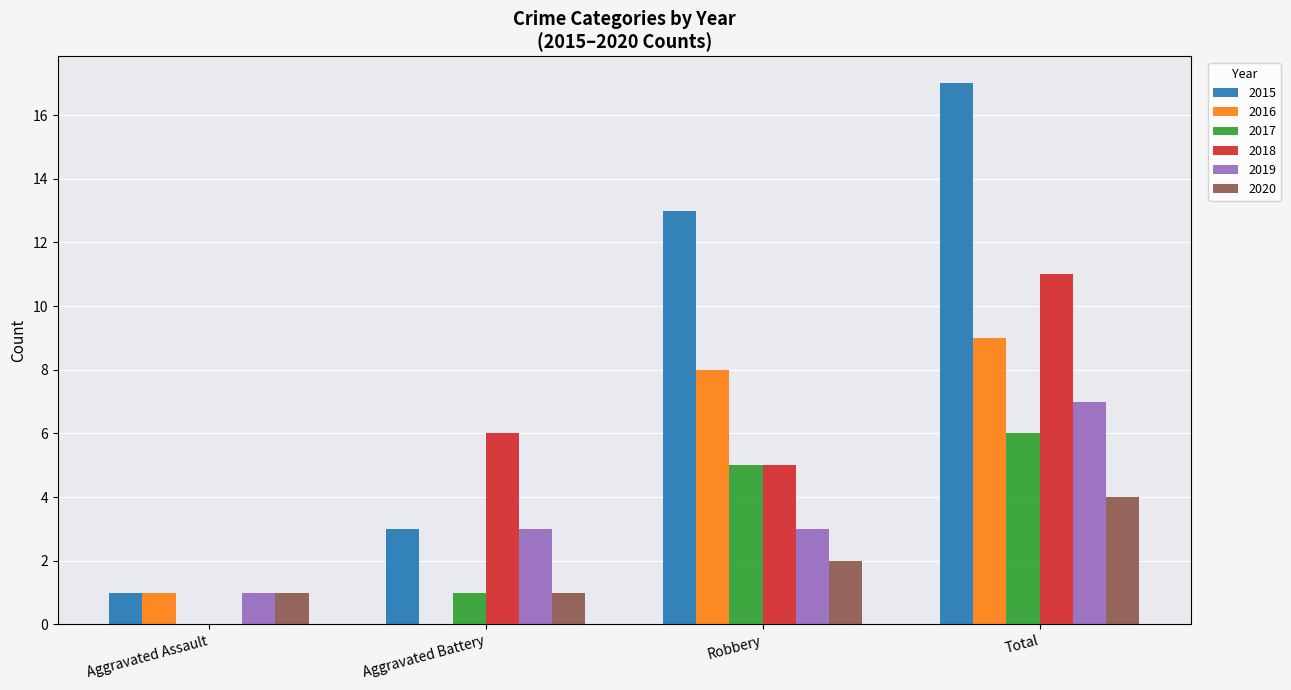

Is it true that 2016 equals 9 at Total?

True